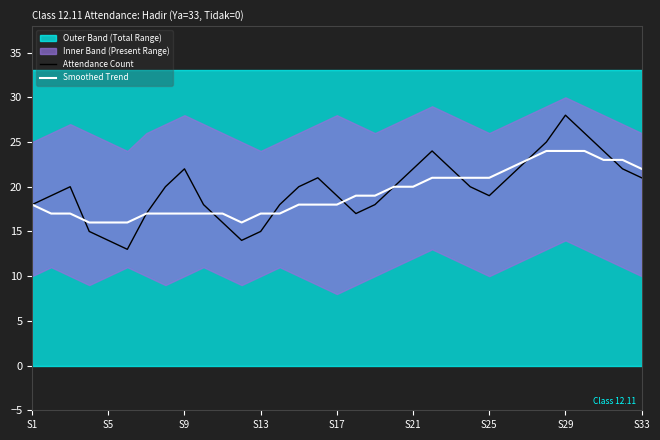

The Smoothed Trend series shows 16 at S5. True or false?

True